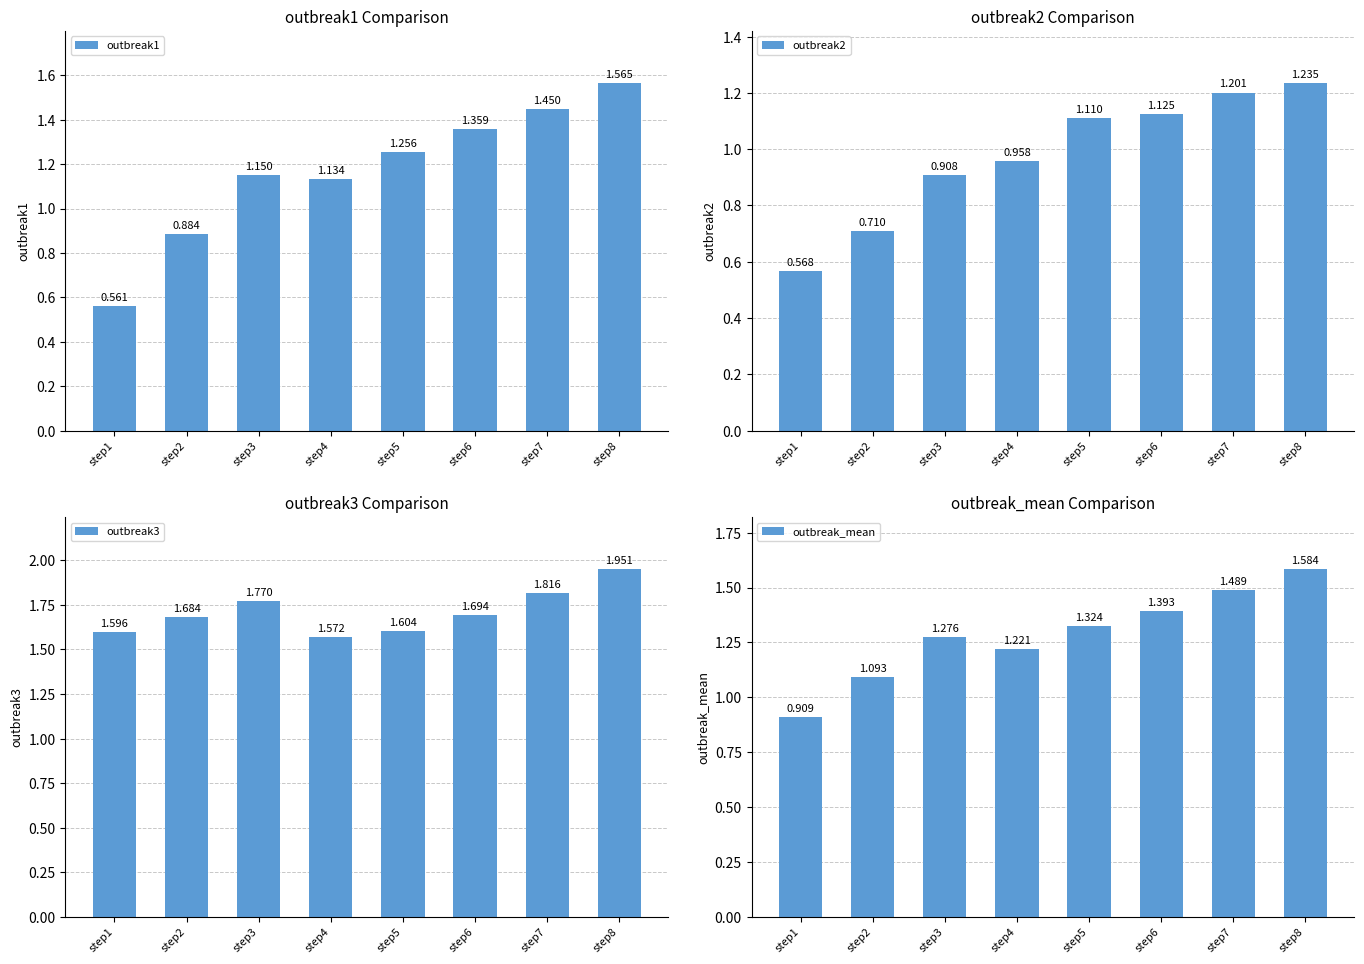

Between step2 and step5, which series saw the biggest shift?

outbreak2